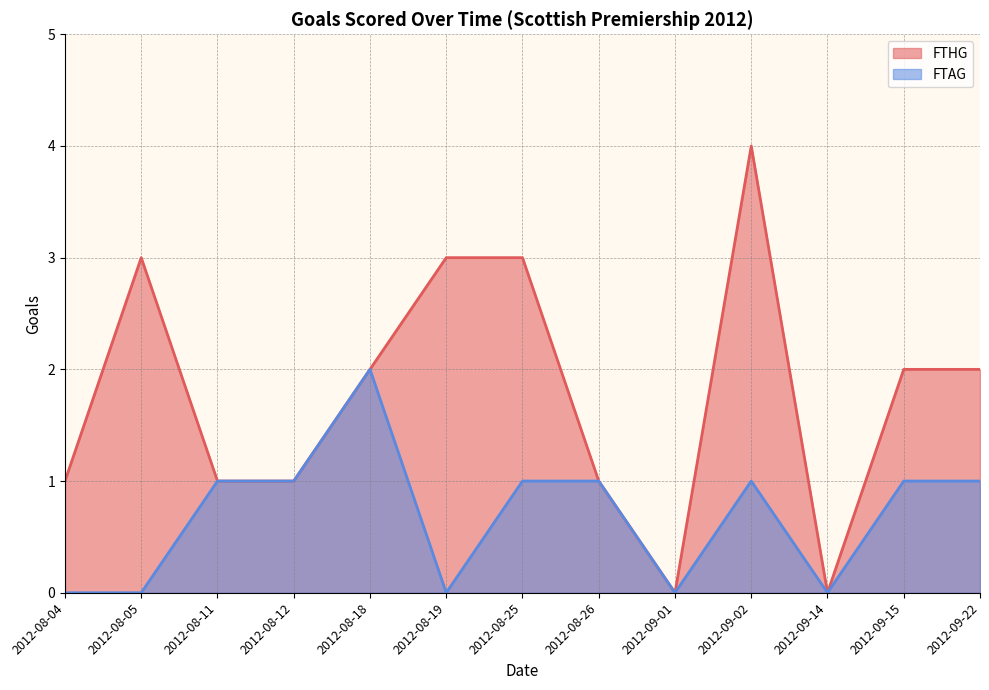

What is the label of the 13th point from the right?

2012-08-04